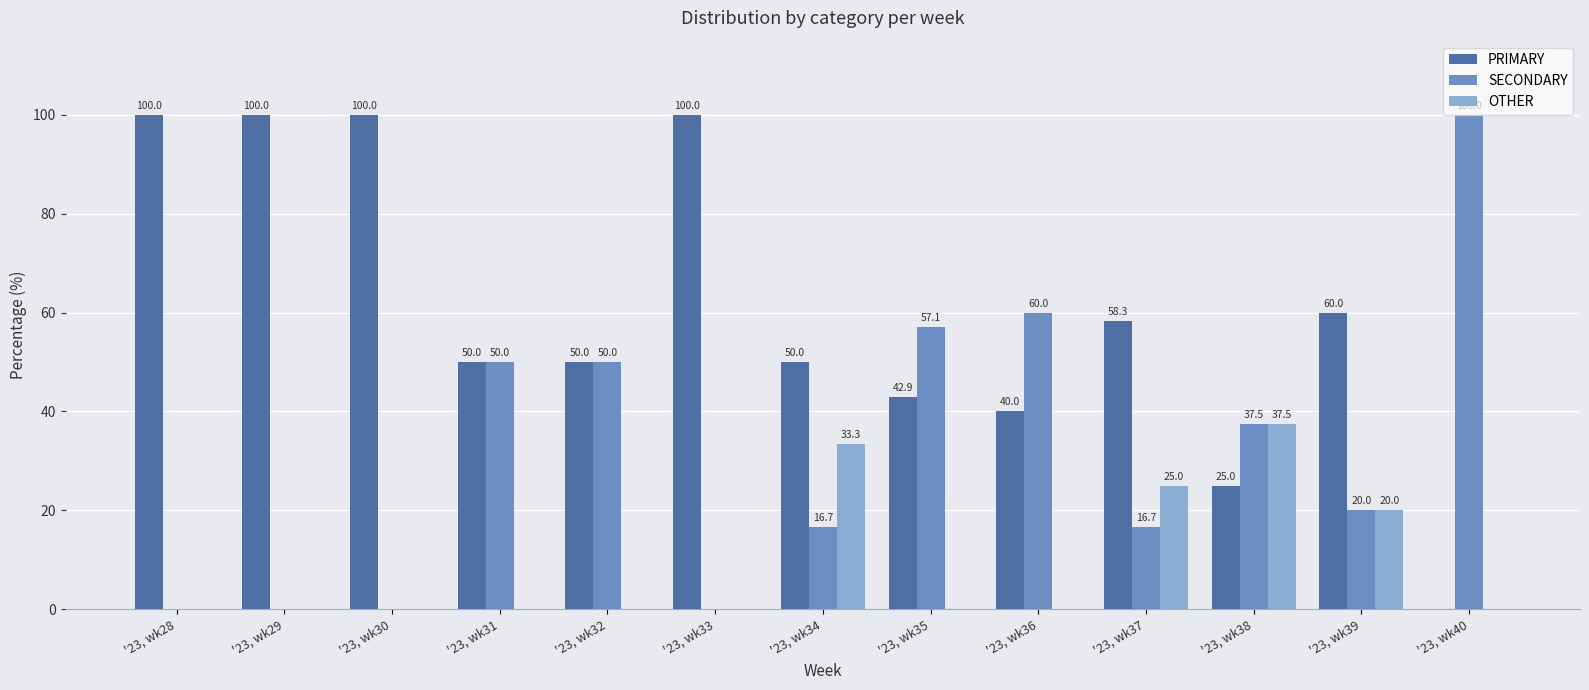

Between '23, wk30 and '23, wk37, which series saw the biggest shift?

PRIMARY